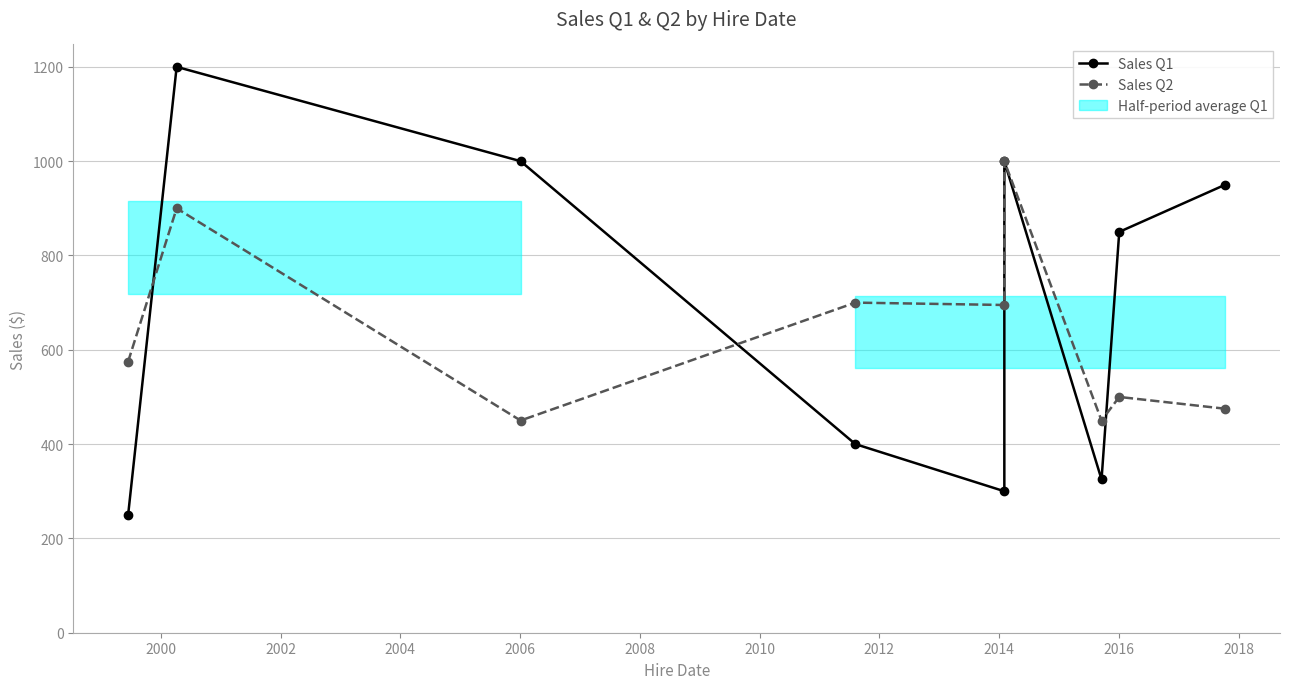

How many distinct data groups are displayed?

2